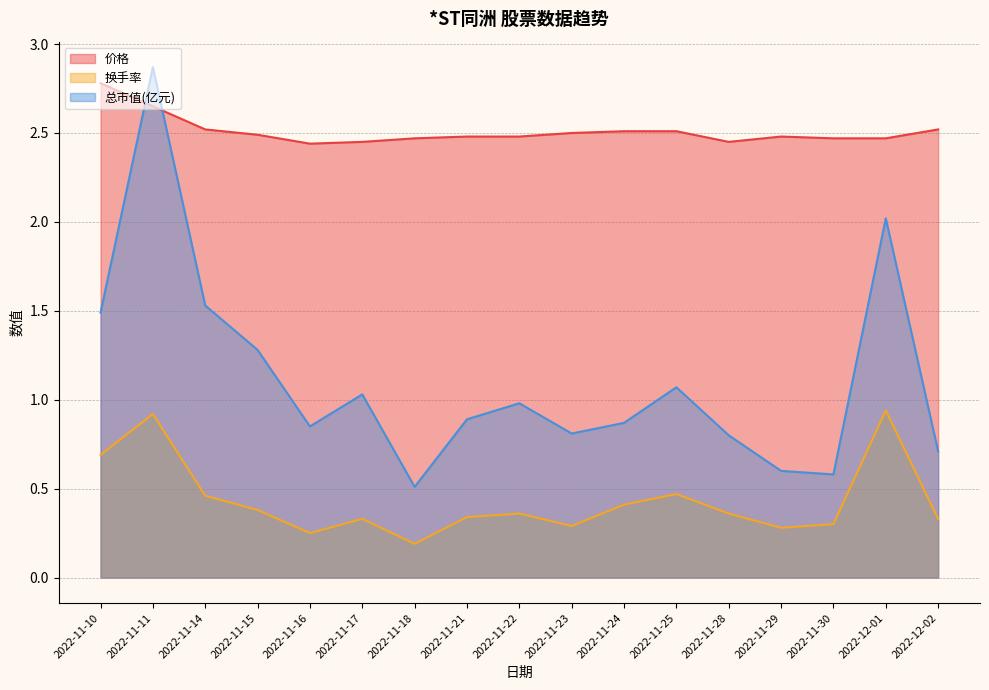

Does the chart have visible grid lines?

Yes